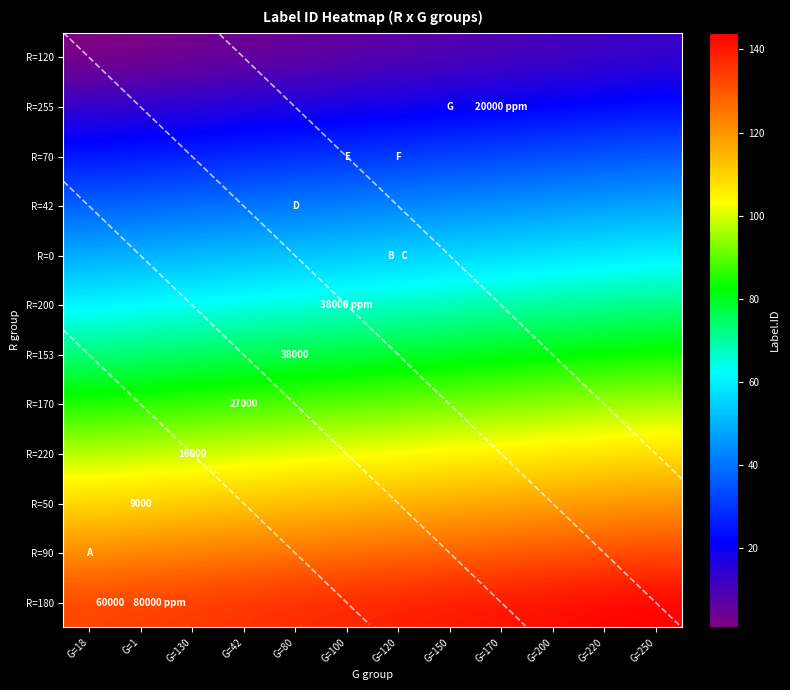

What is the minimum value for R=200?

61